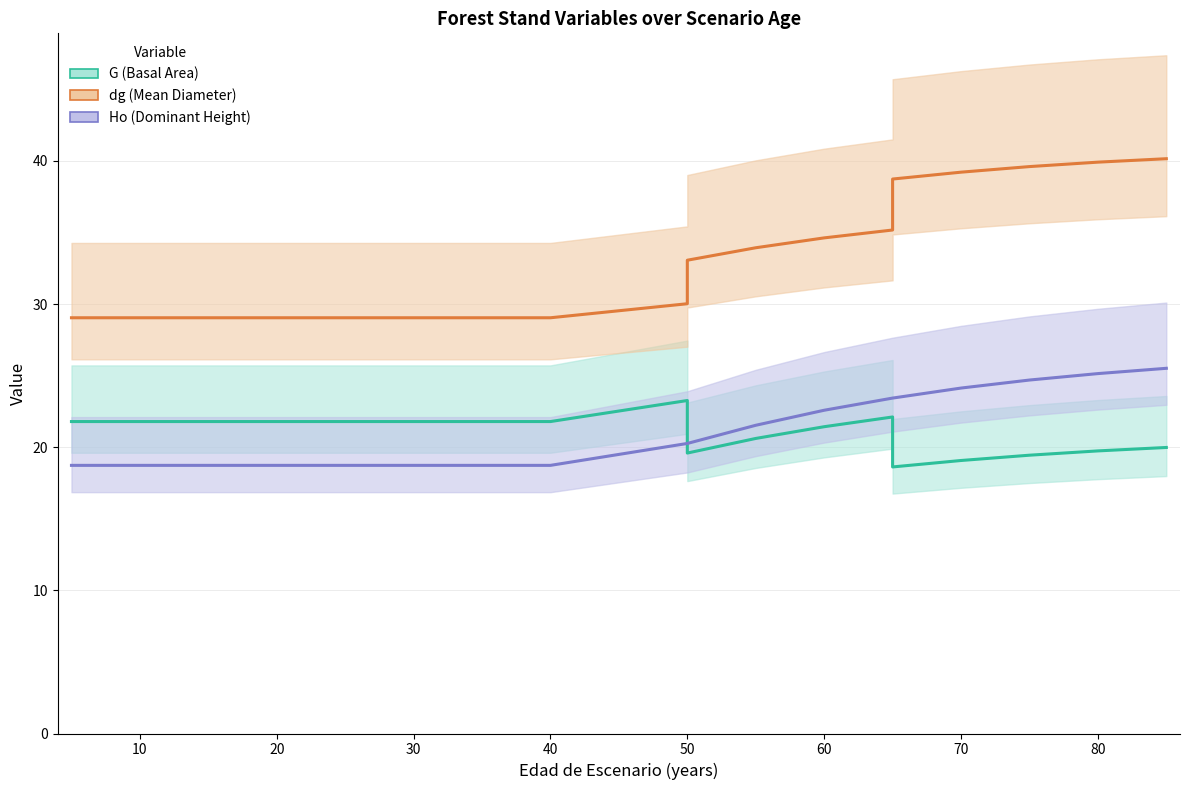

What is the value of the Ho point at the 18th from the left?

24.1